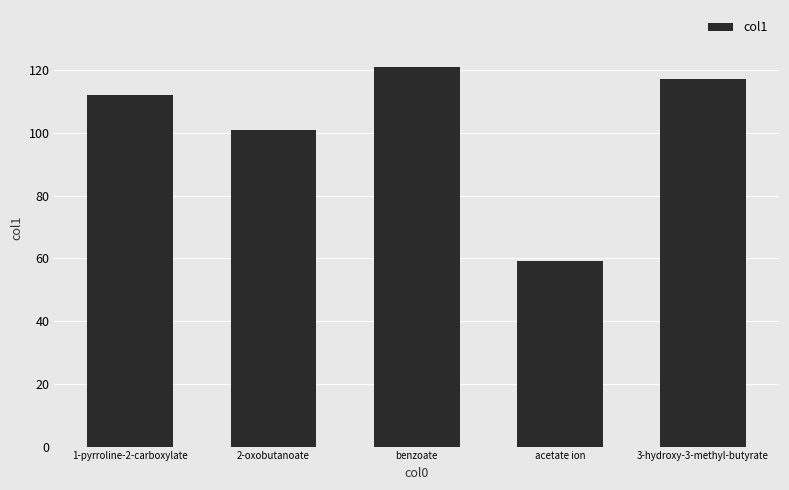

Rank the categories by value from lowest to highest.

acetate ion, 2-oxobutanoate, 1-pyrroline-2-carboxylate, 3-hydroxy-3-methyl-butyrate, benzoate